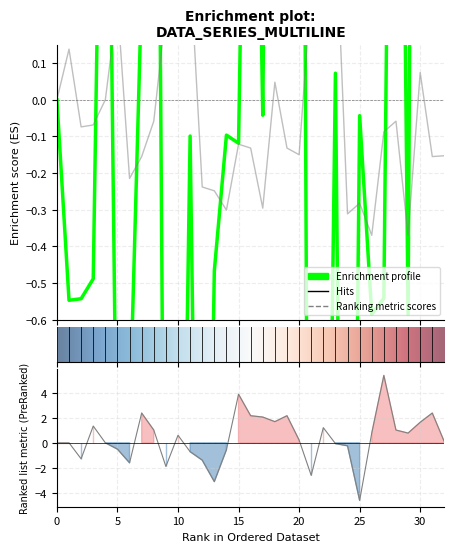

Is the value of x at 19 greater than the value of y at 4?

No